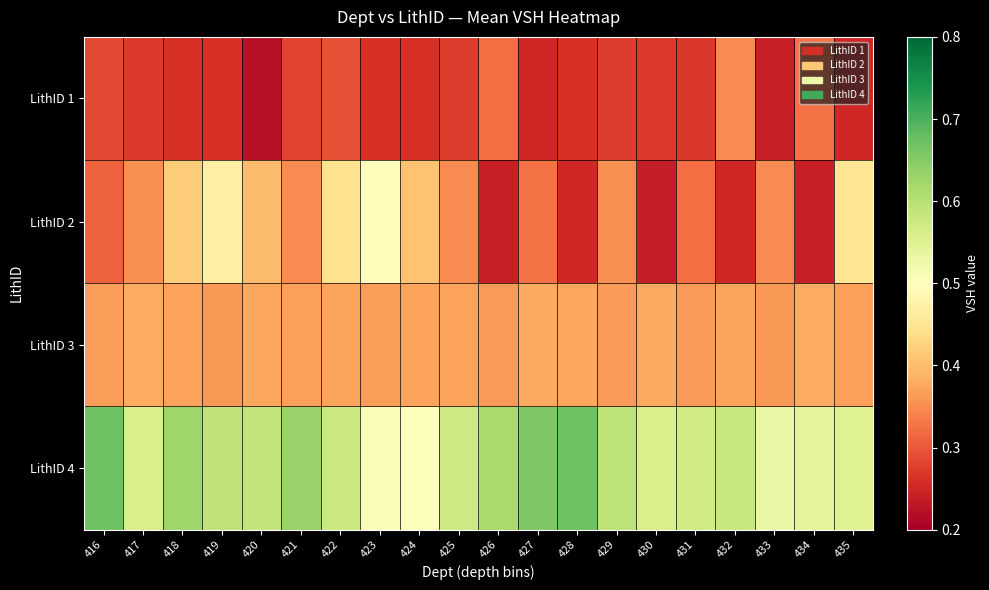

Rank the series by their maximum value, from lowest to highest.

LithID 1, LithID 3, LithID 2, LithID 4